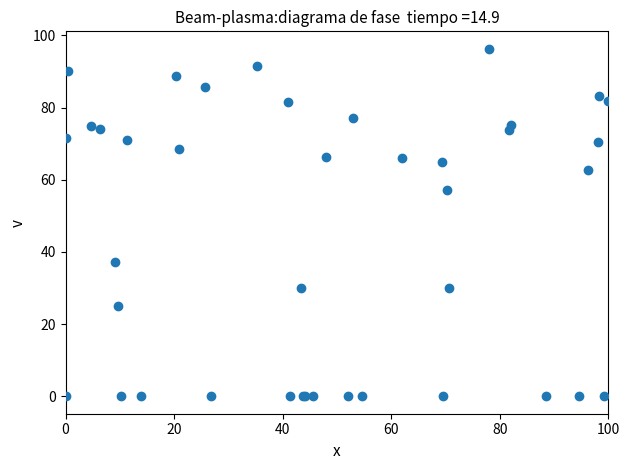

What Y value in the scatter plot is closest to 48?

57.2